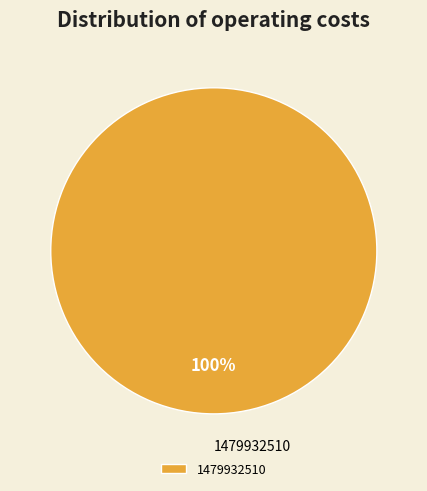

Which slice represents more than half of the pie?

1479932510